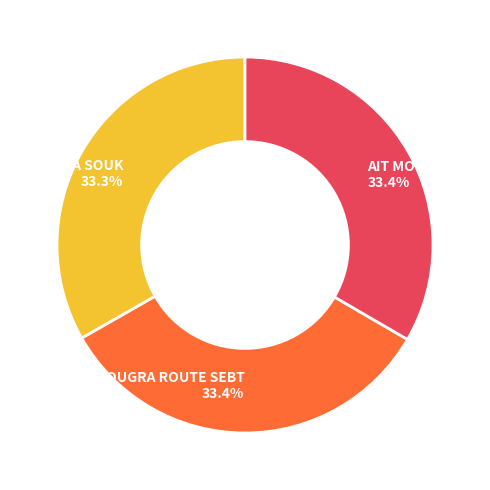

To the nearest percent, what is the average slice percentage?

33%